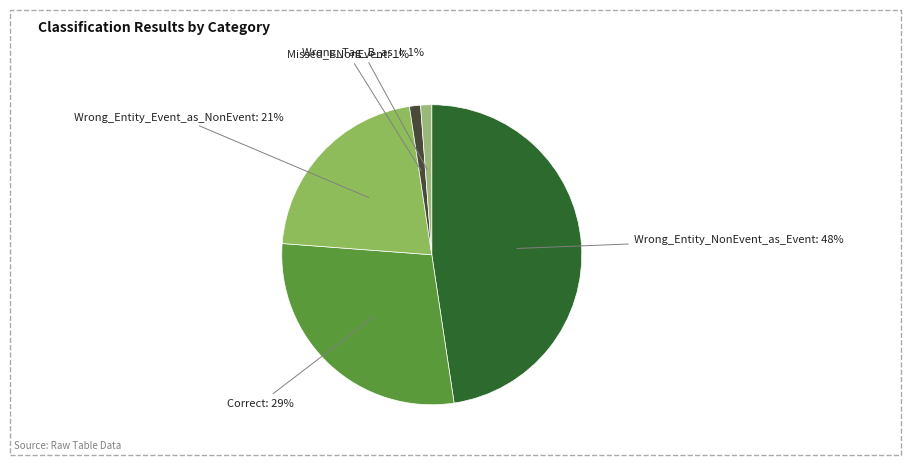

Rank the categories by value from lowest to highest.

Missed_I-NonEvent, Wrong_Tag_B_as_I, Wrong_Entity_Event_as_NonEvent, Correct, Wrong_Entity_NonEvent_as_Event